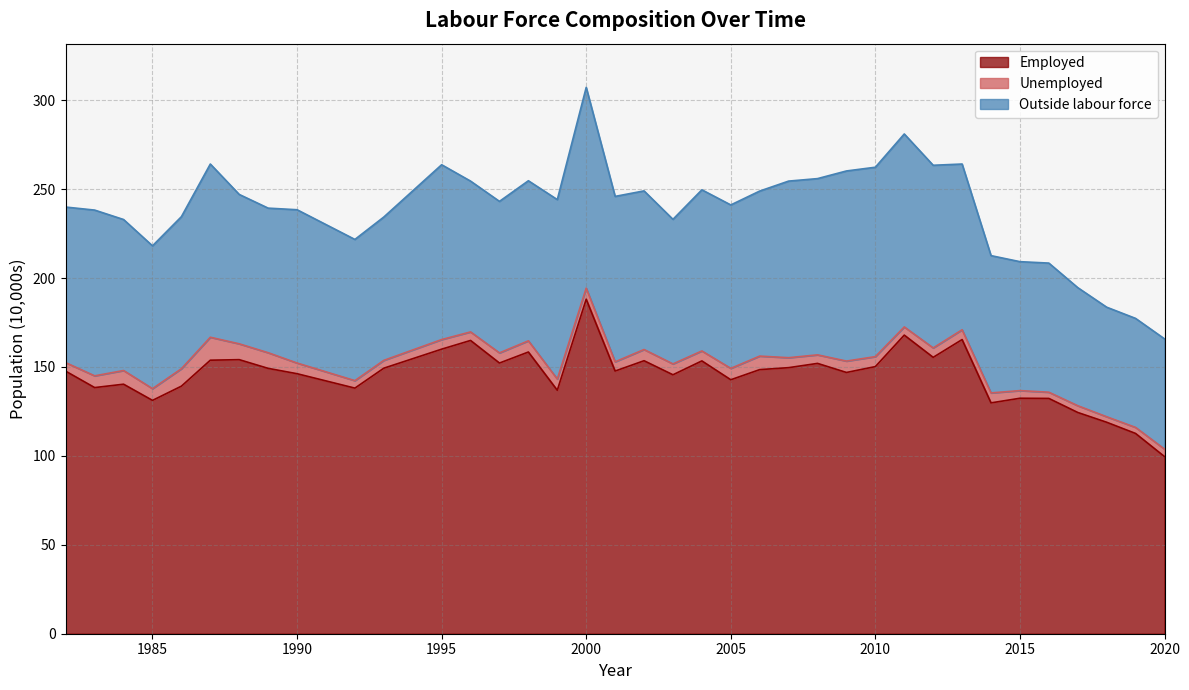

What is the sum of the Outside labour force values at 2013 and 2003?

174.5